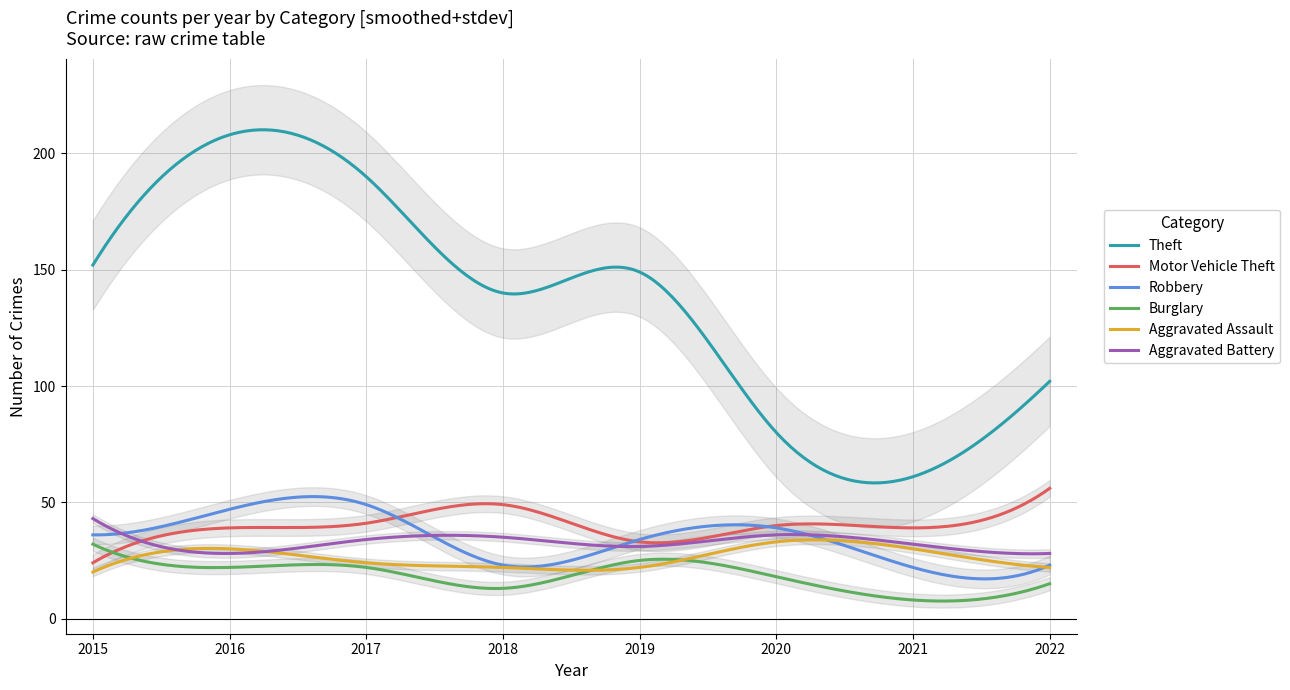

Reading left to right, extract all data points from this chart.

Theft: 152	208	190	140	149	80	61	102
Motor Vehicle Theft: 24	39	41	49	33	40	39	56
Robbery: 36	47	49	23	34	39	22	23
Burglary: 32	22	22	13	25	18	8	15
Aggravated Assault: 20	30	24	22	22	33	30	22
Aggravated Battery: 43	28	34	35	31	36	32	28